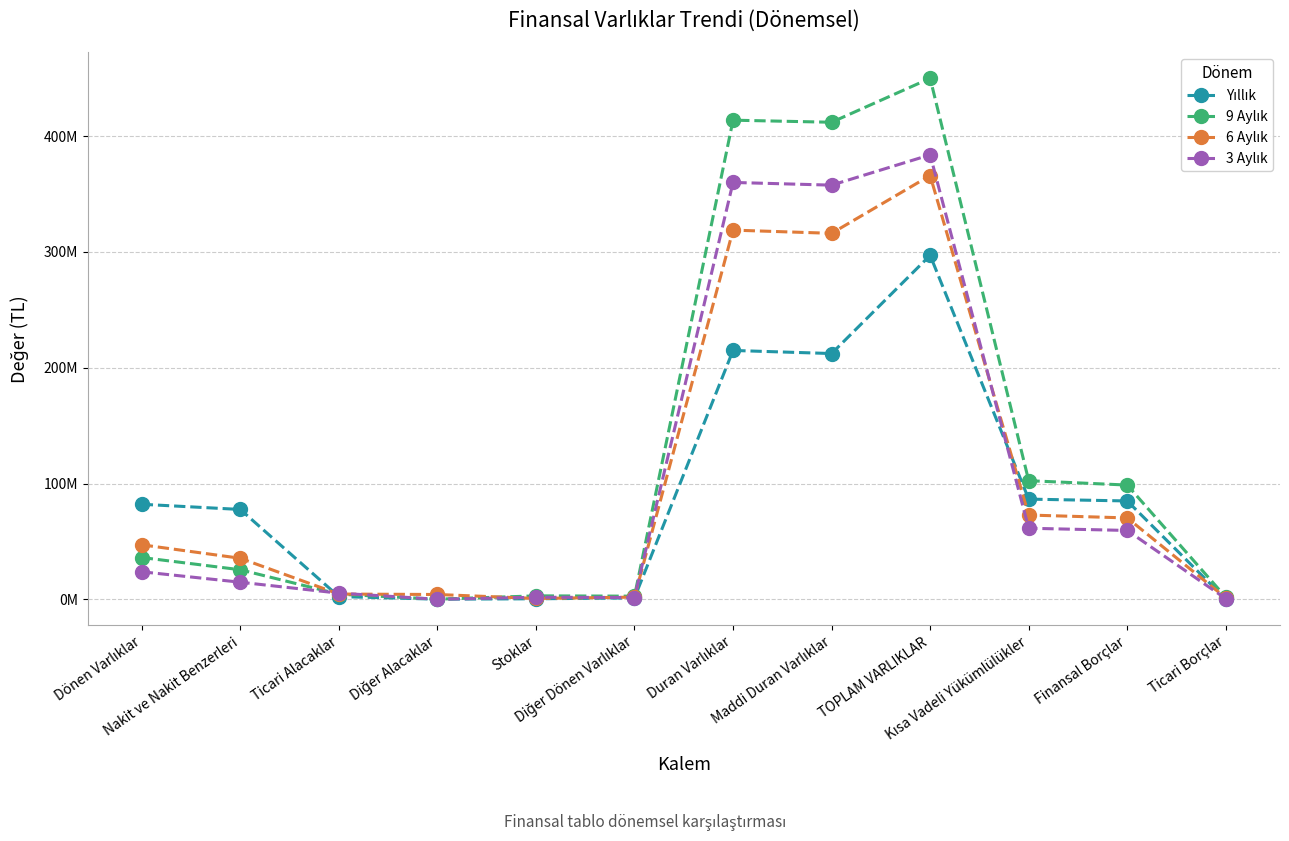

Reading left to right, what are all the values shown in this chart?

Yıllık: Dönen Varlıklar=82102000	Nakit ve Nakit Benzerleri=77624000	Ticari Alacaklar=2420000	Diğer Alacaklar=181000	Stoklar=513000	Diğer Dönen Varlıklar=1262000	Duran Varlıklar=214897000	Maddi Duran Varlıklar=212216000	TOPLAM VARLIKLAR=296999000	Kısa Vadeli Yükümlülükler=86548000	Finansal Borçlar=84964000	Ticari Borçlar=141000
9 Aylık: Dönen Varlıklar=36142000	Nakit ve Nakit Benzerleri=25568000	Ticari Alacaklar=4494000	Diğer Alacaklar=158000	Stoklar=3043000	Diğer Dönen Varlıklar=2771000	Duran Varlıklar=413676000	Maddi Duran Varlıklar=411886000	TOPLAM VARLIKLAR=449818000	Kısa Vadeli Yükümlülükler=102459000	Finansal Borçlar=98689000	Ticari Borçlar=1849000
6 Aylık: Dönen Varlıklar=47122000	Nakit ve Nakit Benzerleri=35486000	Ticari Alacaklar=4590000	Diğer Alacaklar=4217000	Stoklar=777000	Diğer Dönen Varlıklar=1953000	Duran Varlıklar=318768000	Maddi Duran Varlıklar=316000000	TOPLAM VARLIKLAR=365890000	Kısa Vadeli Yükümlülükler=72805000	Finansal Borçlar=70313000	Ticari Borçlar=1272000
3 Aylık: Dönen Varlıklar=23821000	Nakit ve Nakit Benzerleri=14812000	Ticari Alacaklar=5377000	Diğer Alacaklar=85000	Stoklar=1845000	Diğer Dönen Varlıklar=1604000	Duran Varlıklar=359931000	Maddi Duran Varlıklar=357596000	TOPLAM VARLIKLAR=383752000	Kısa Vadeli Yükümlülükler=61410000	Finansal Borçlar=59501000	Ticari Borçlar=600000